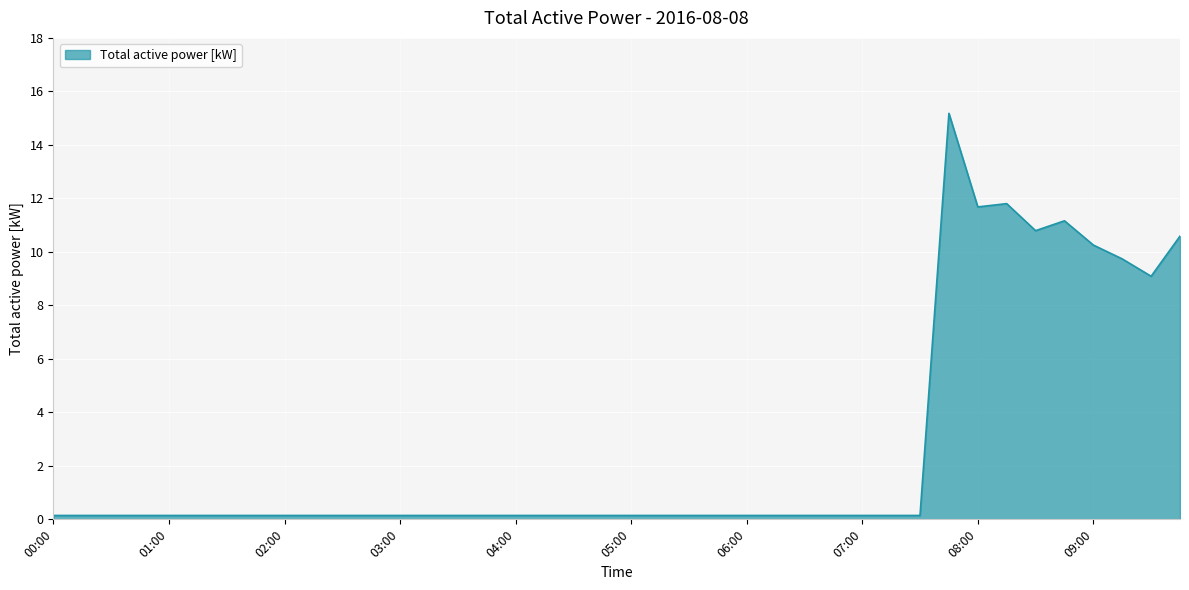

What is the maximum value shown in the chart?

15.2